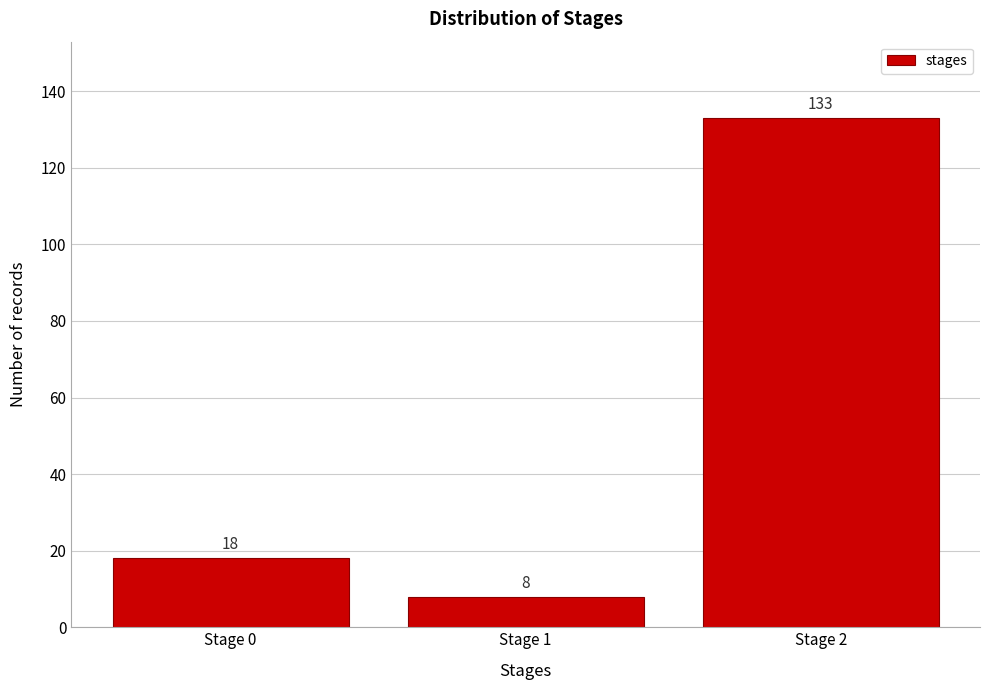

Reading right to left, transcribe all the data shown in this chart.

Stage 2=133	Stage 1=8	Stage 0=18